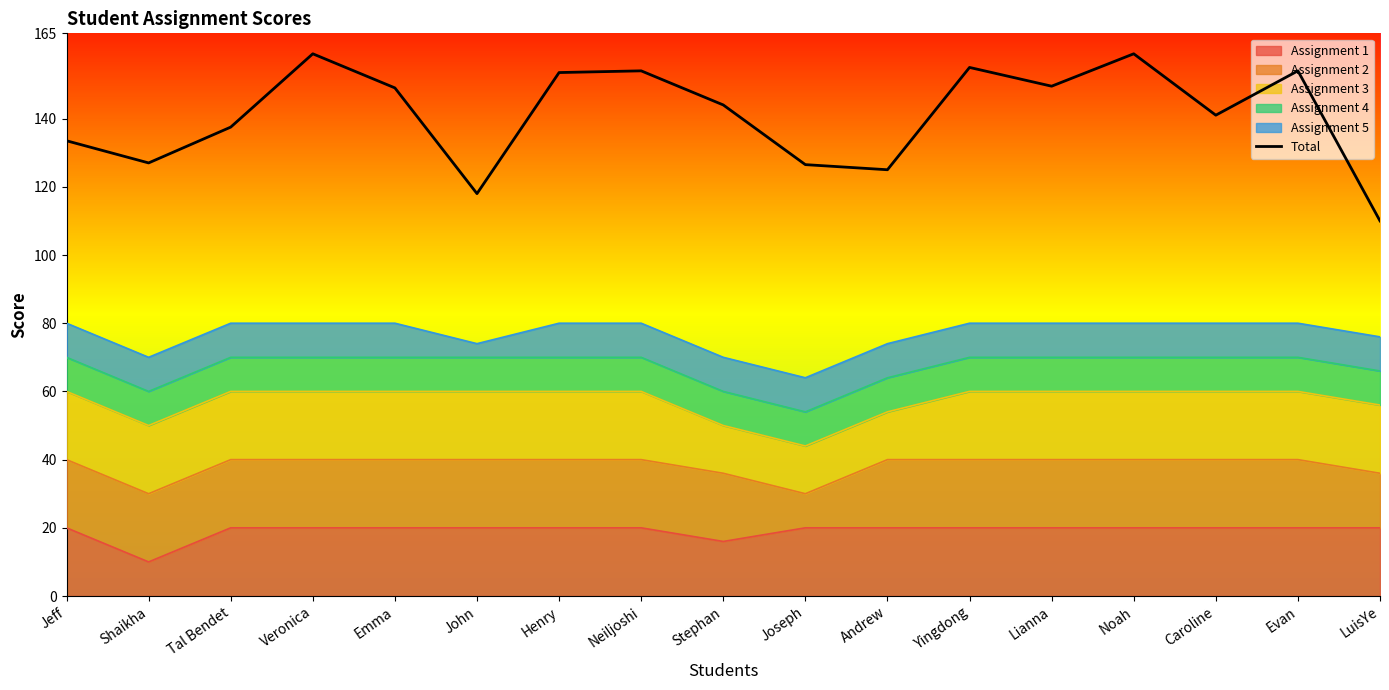

At which category does the chart reach its minimum across all series?

LuisYe